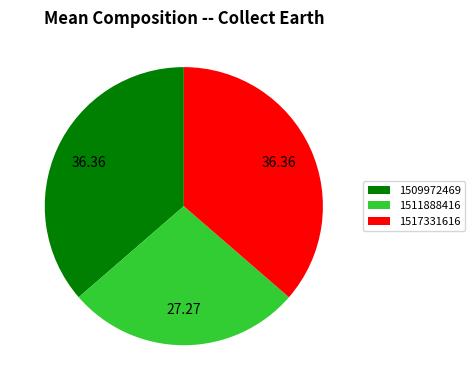

Approximately how many times larger is the value at 1511888416 compared to 1509972469?

0.8